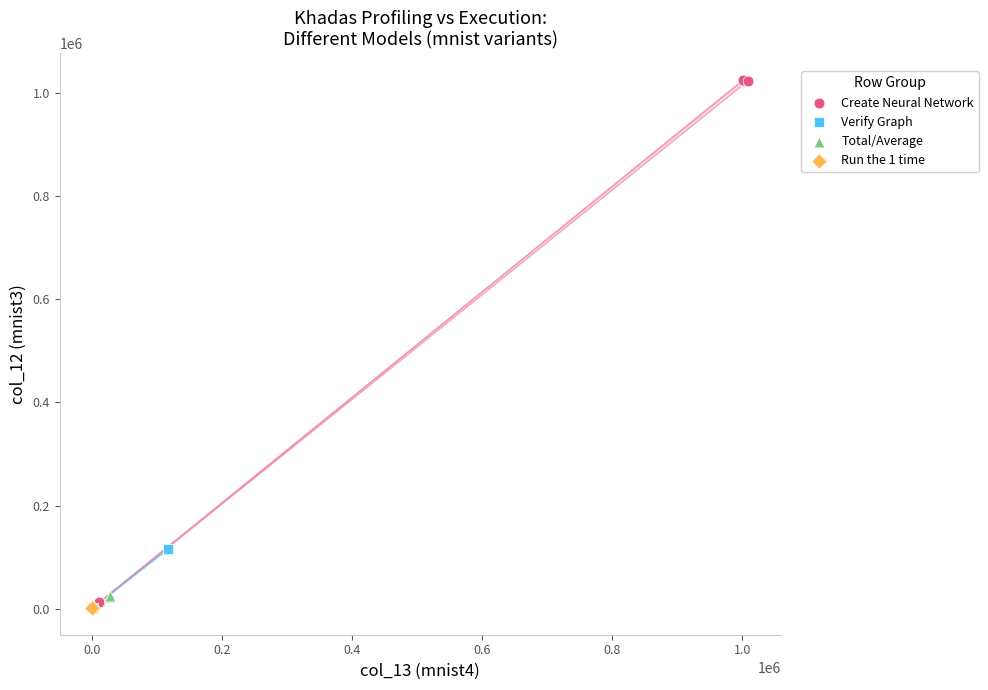

What are all the series names shown in the legend?

Create Neural Network, Verify Graph, Total/Average, Run the 1 time